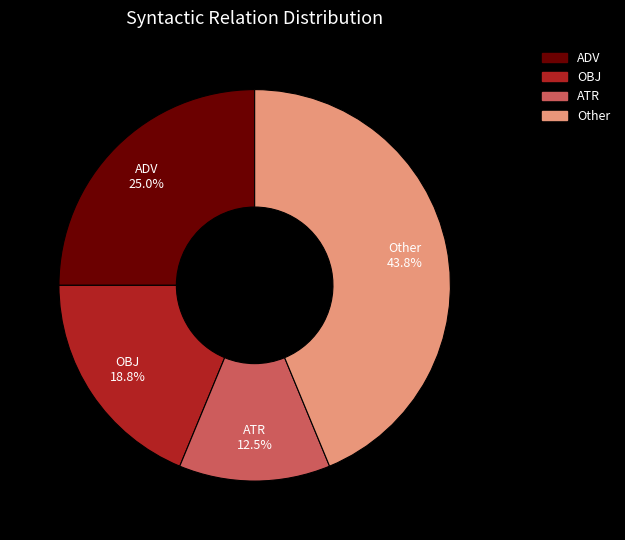

Combined, what portion of the pie is ATR and ADV?

37.5%